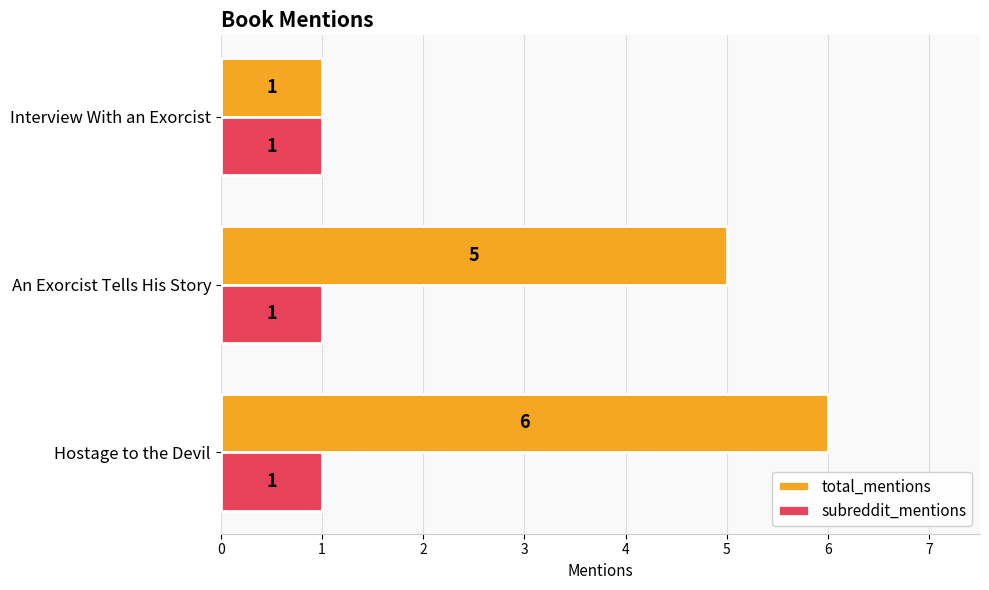

Which category has the highest value across all series?

Hostage to the Devil